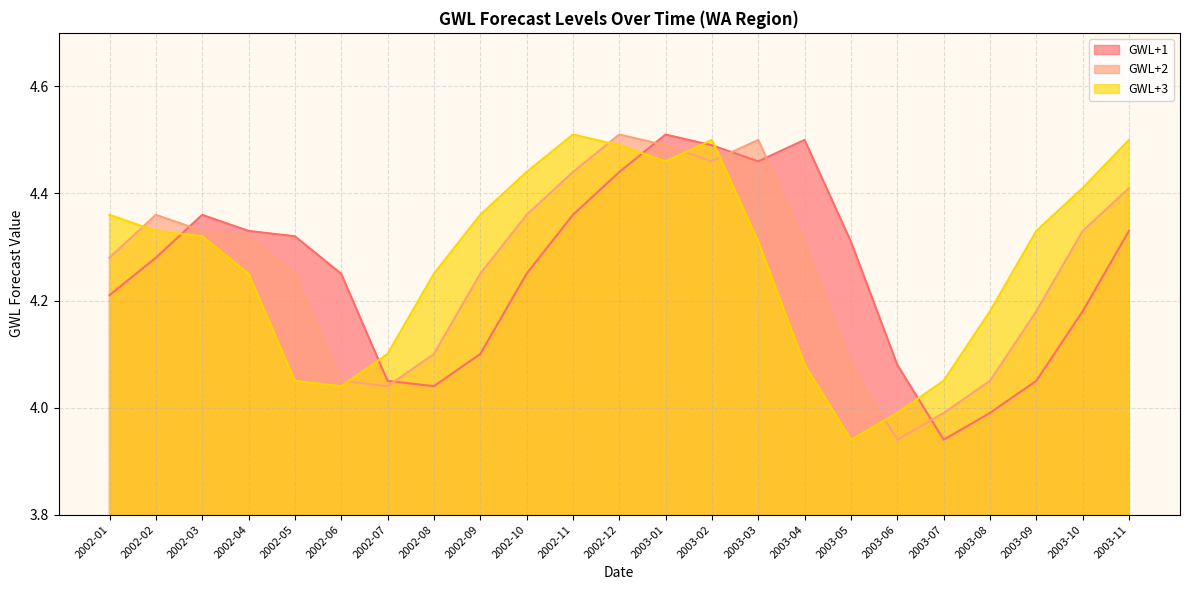

At which category is the sum across all series the highest?

2003-01